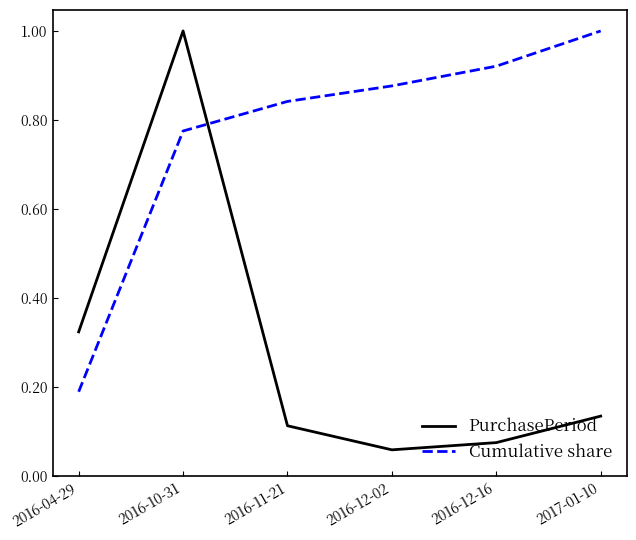

True or false: Cumulative share has a value of 0.2 at 2016-04-29.

True